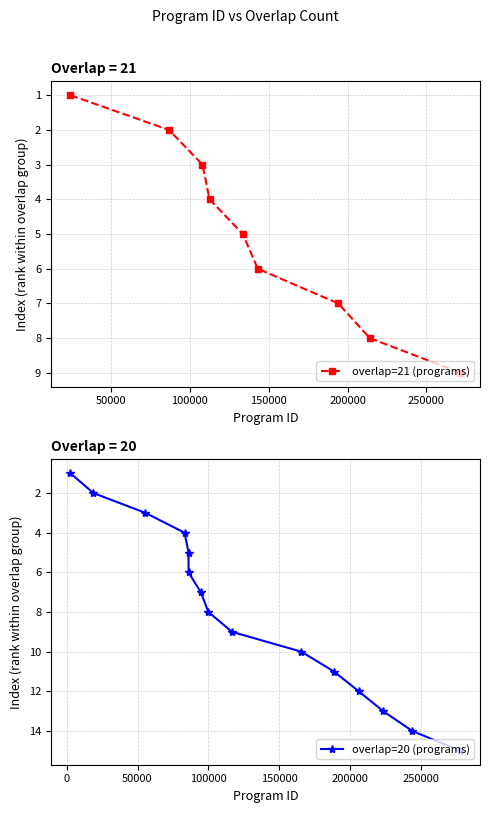

What is the highest value of the overlap=20 (programs) series?

15